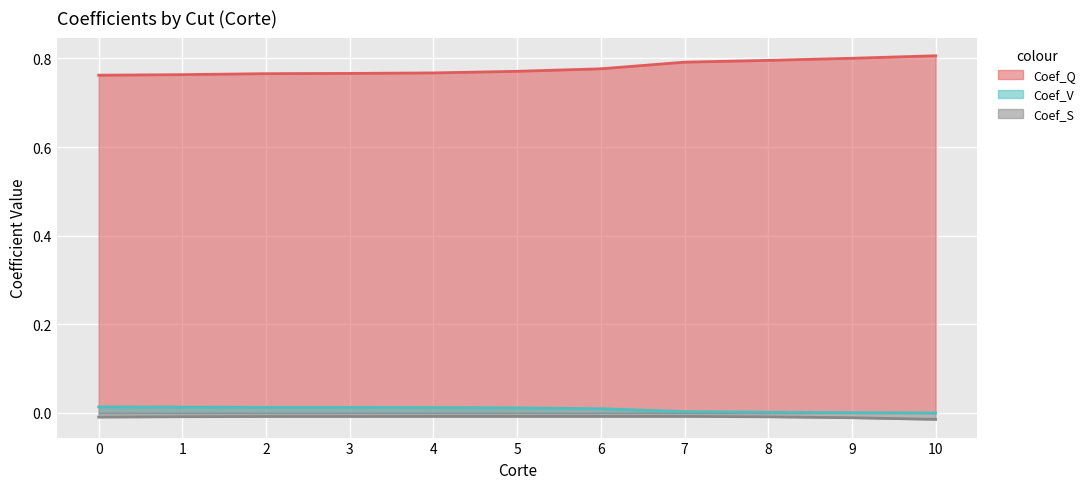

Reading left to right, extract all data points from this chart.

Coef_Q: 0=0.8	1=0.8	2=0.8	3=0.8	4=0.8	5=0.8	6=0.8	7=0.8	8=0.8	9=0.8	10=0.8
Coef_V: 0=0.0	1=0.0	2=0.0	3=0.0	4=0.0	5=0.0	6=0.0	7=0.0	8=0.0	9=0.0	10=0.0
Coef_S: 0=-0.0	1=-0.0	2=-0.0	3=-0.0	4=-0.0	5=-0.0	6=-0.0	7=-0.0	8=-0.0	9=-0.0	10=-0.0